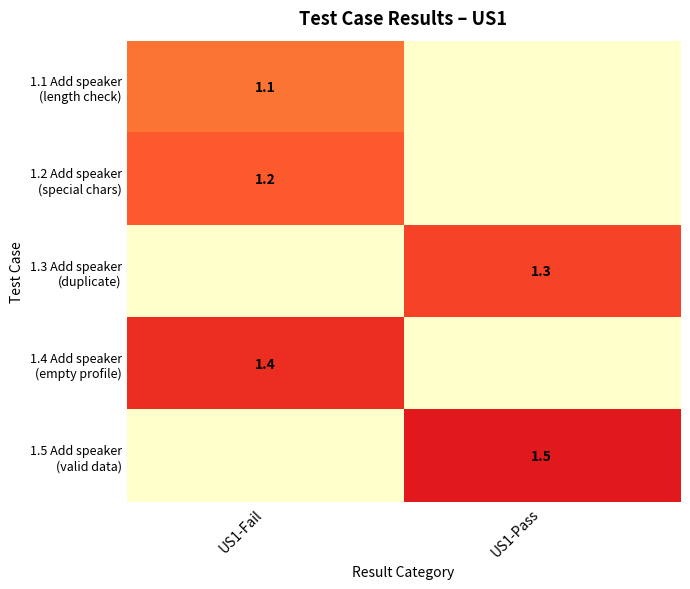

The value of 1.2 Add speaker (special chars) at US1-Fail is 1.6. True or false?

False